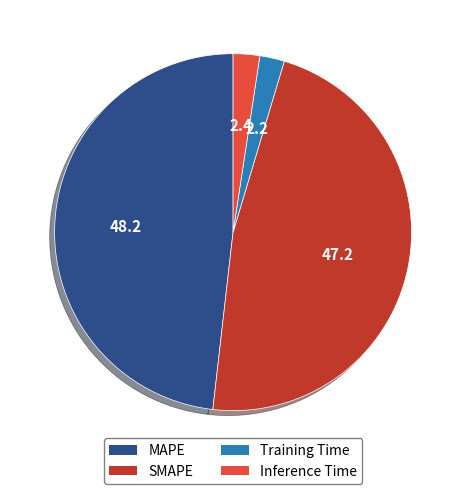

Which has a higher value, MAPE or Inference Time?

MAPE